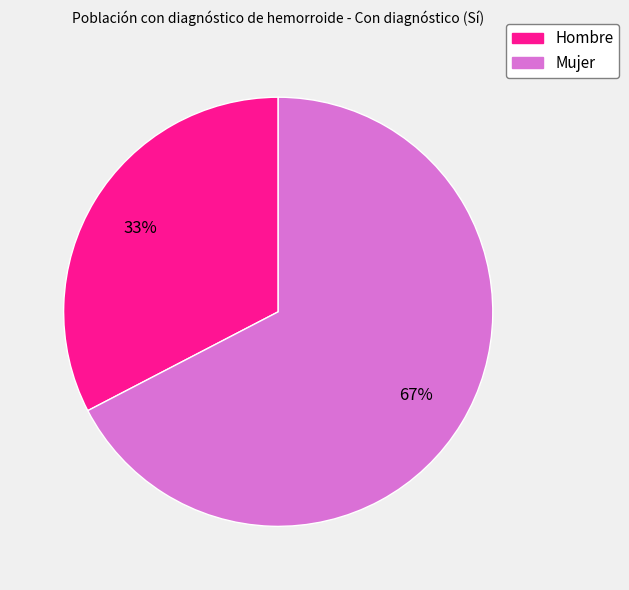

Which category has the smallest portion of the pie?

Hombre